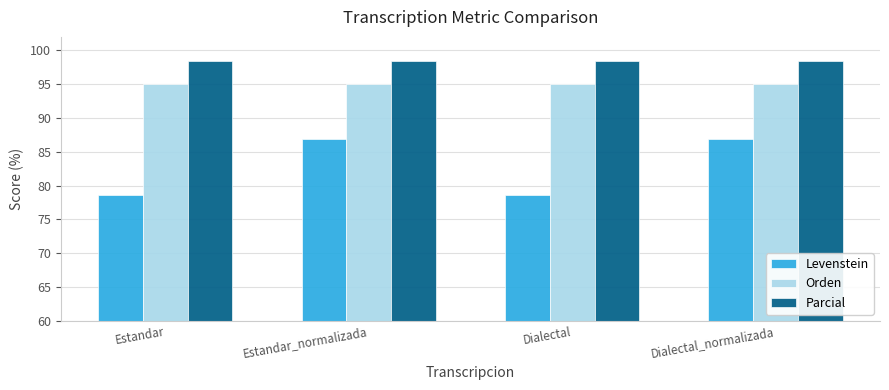

Reading left to right, list all the values displayed in this chart.

Levenstein: 78.6	86.8	78.6	86.8
Orden: 95.0	95.0	95.0	95.0
Parcial: 98.5	98.5	98.5	98.5